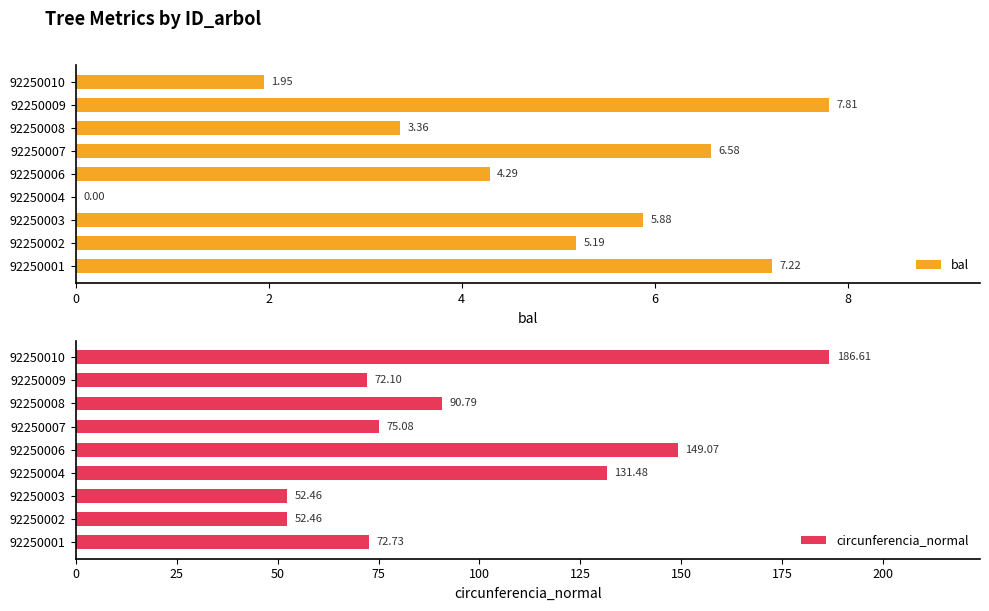

The bal series shows 0.0 at 92250004. True or false?

True